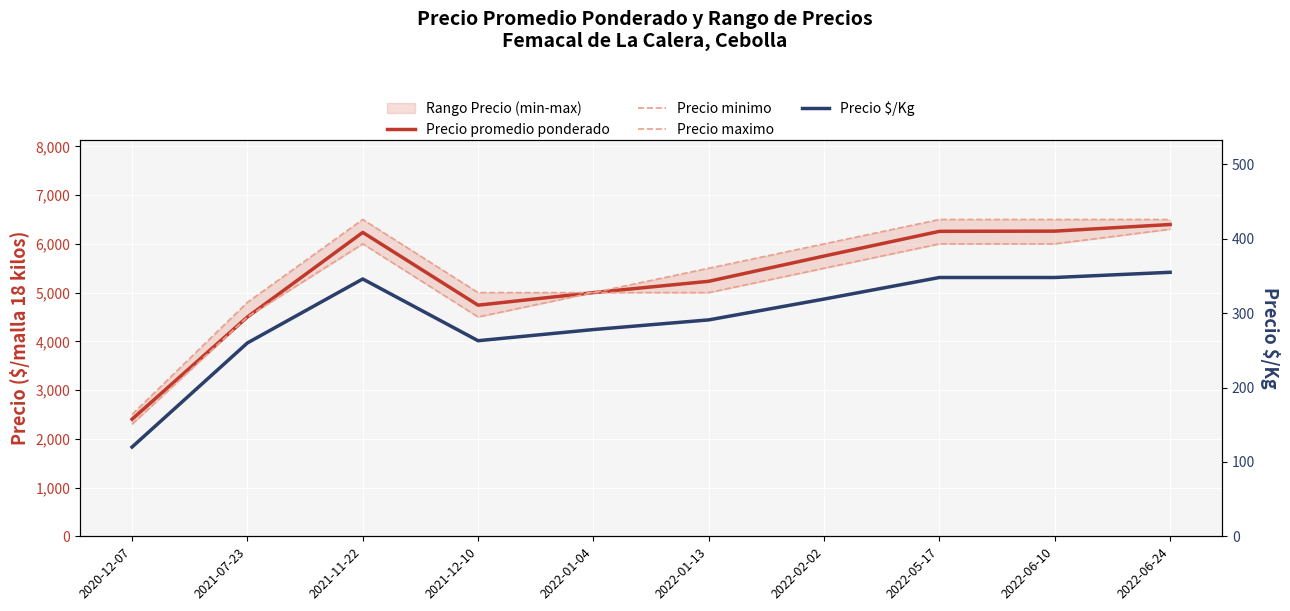

At which category is the sum across all series the highest?

2022-06-24